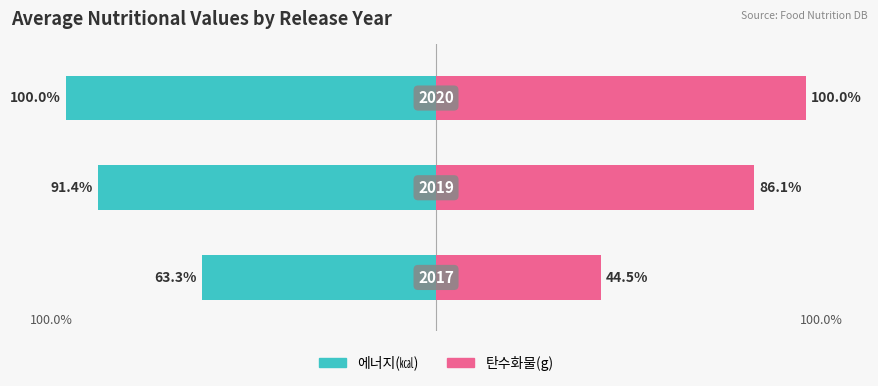

Reading left to right, transcribe all the data shown in this chart.

에너지(㎉): 0=-63.3	1=-91.4	2=-100.0
탄수화물(g): 0=44.5	1=86.1	2=100.0